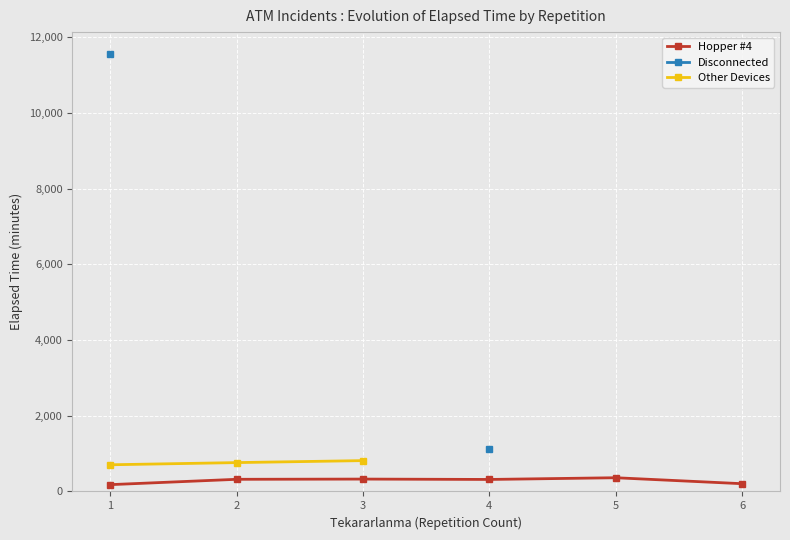

Count the number of data series in this chart.

3